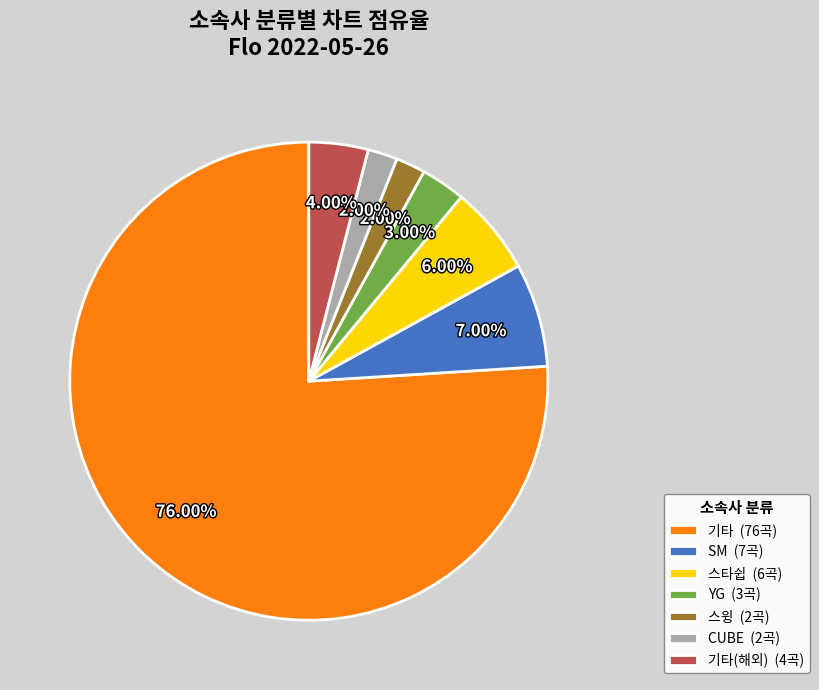

Combined, do CUBE (2곡) and 스타쉽 (6곡) account for over 50%?

No